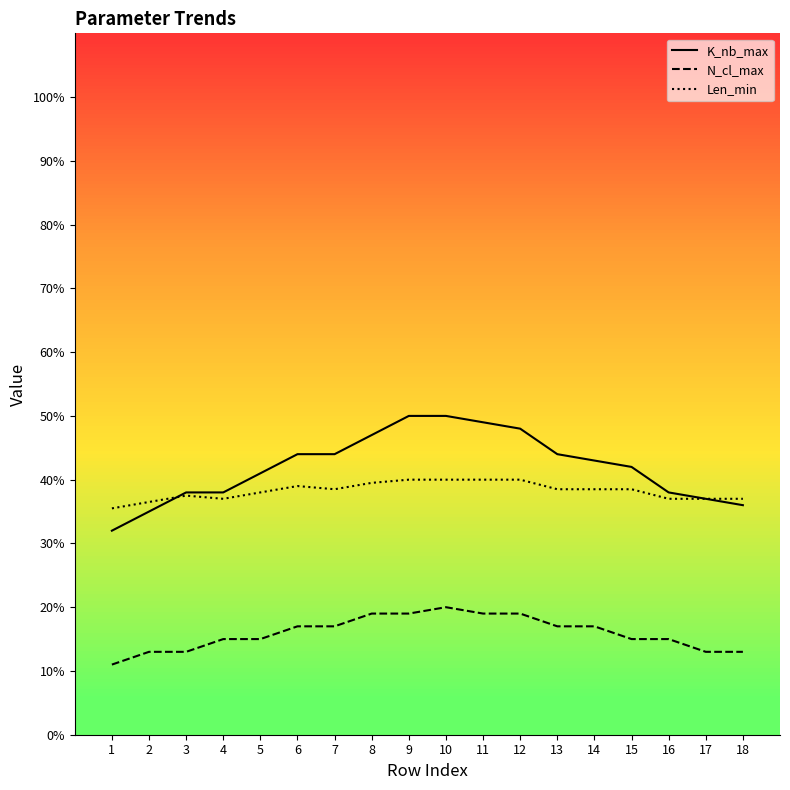

Reading left to right, transcribe all the data shown in this chart.

K_nb_max: 32.0	35.0	38.0	38.0	41.0	44.0	44.0	47.0	50.0	50.0	49.0	48.0	44.0	43.0	42.0	38.0	37.0	36.0
N_cl_max: 11.0	13.0	13.0	15.0	15.0	17.0	17.0	19.0	19.0	20.0	19.0	19.0	17.0	17.0	15.0	15.0	13.0	13.0
Len_min: 35.5	36.5	37.5	37.0	38.0	39.0	38.5	39.5	40.0	40.0	40.0	40.0	38.5	38.5	38.5	37.0	37.0	37.0